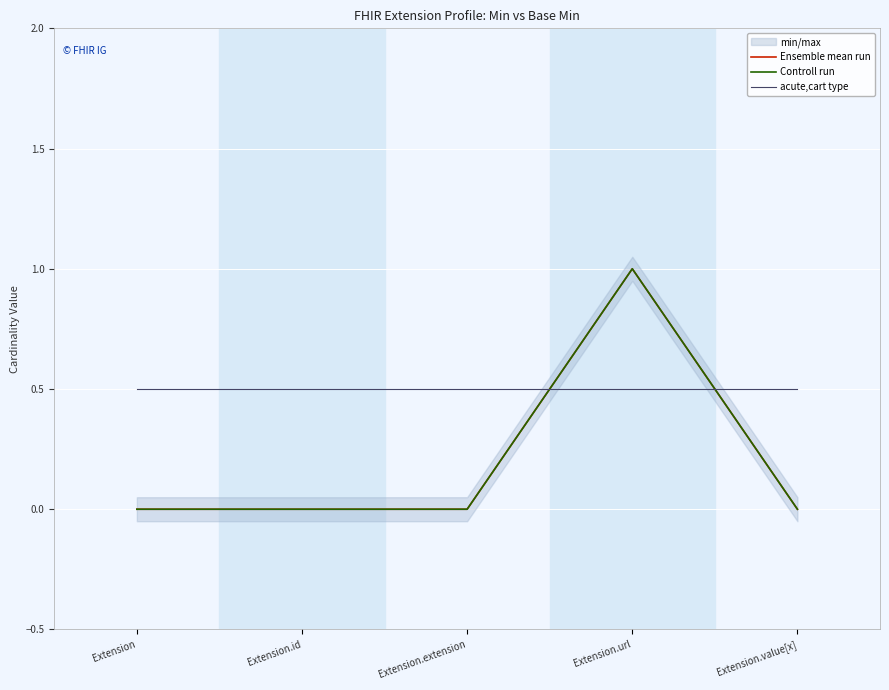

At which label does acute,cart type reach its minimum?

Extension